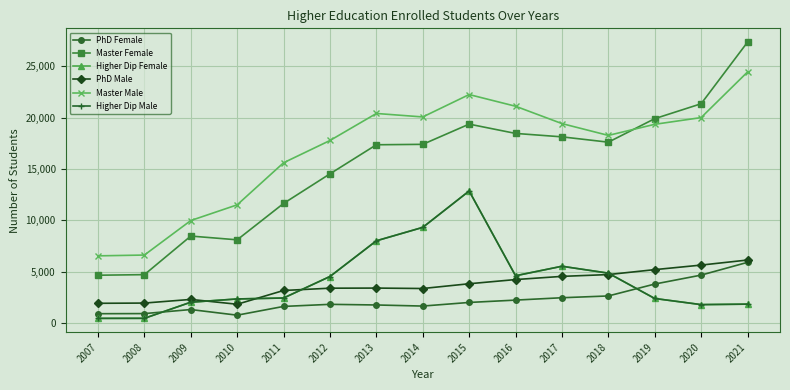

What is the lowest value of the Master Male series?

6530